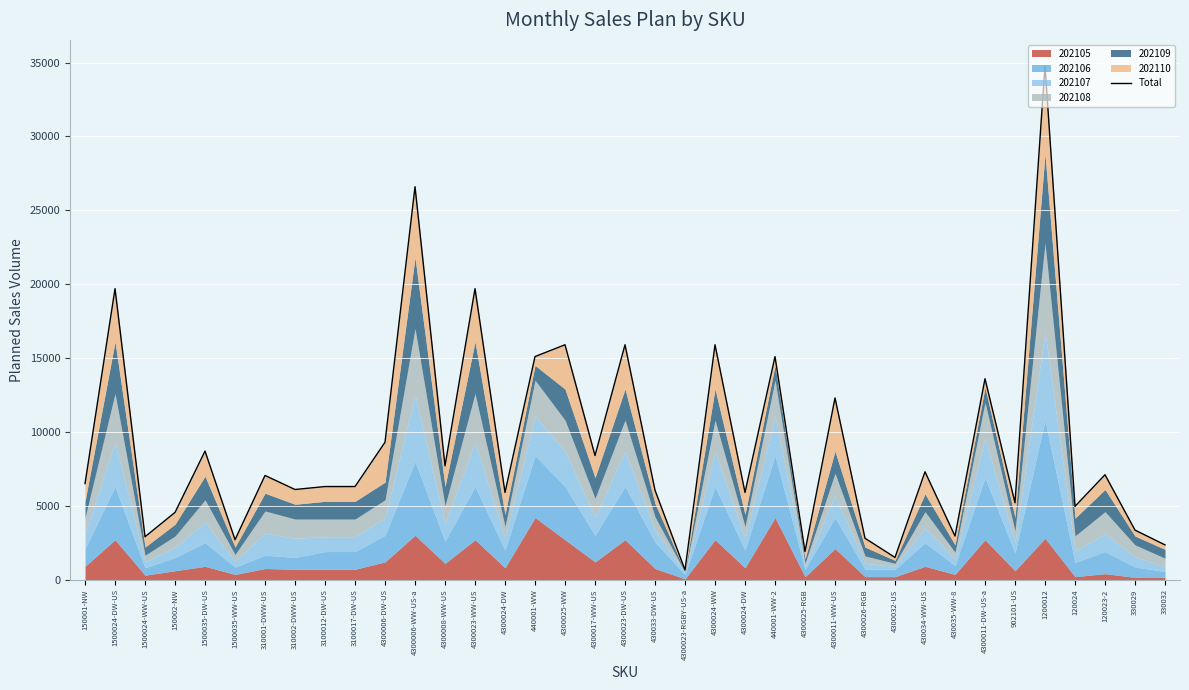

What is the label of the 25th point from the right?

4300008-WW-US